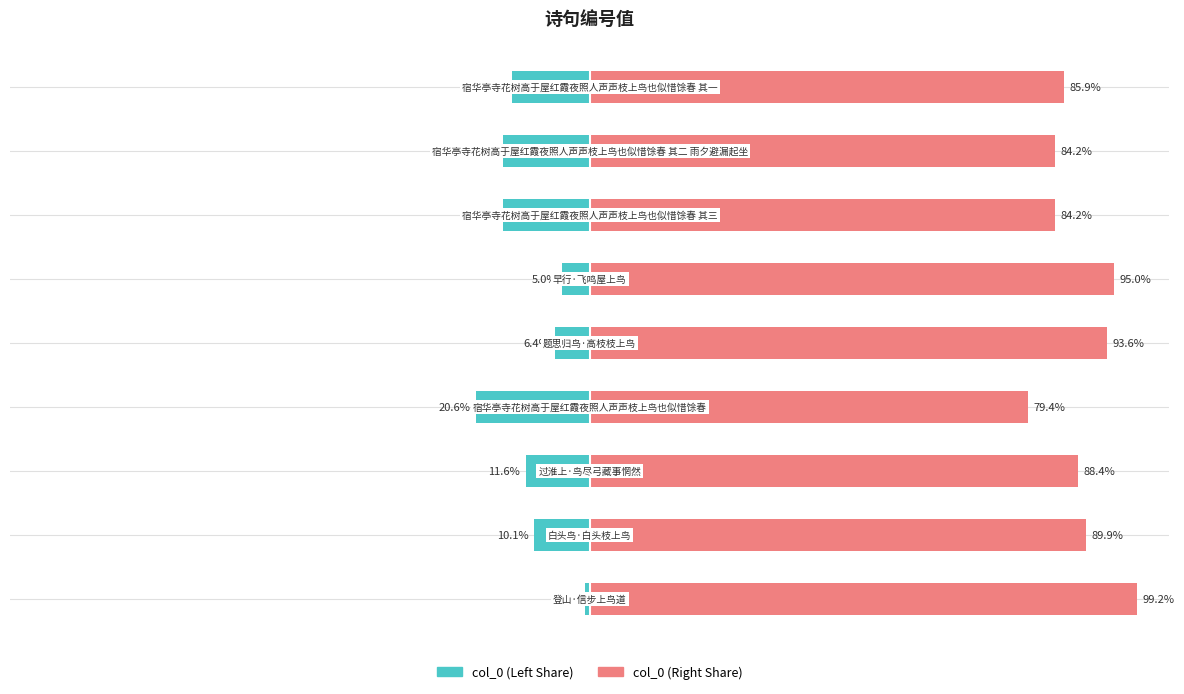

What is the highest value of the col_0 (Right) series?

99.2